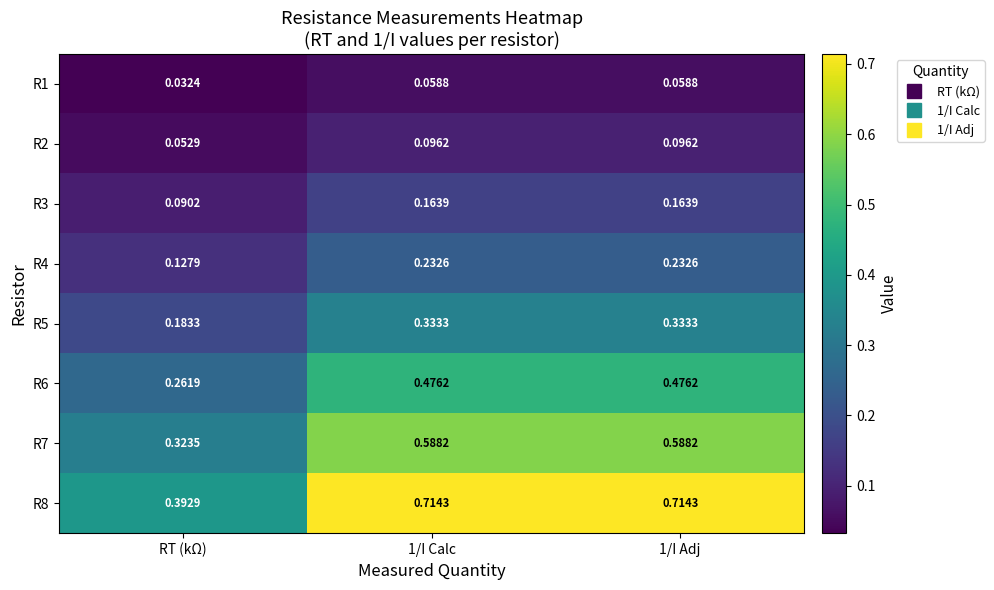

Is the value of R1 at 1/I Calc greater than the value of R3 at 1/I Adj?

No